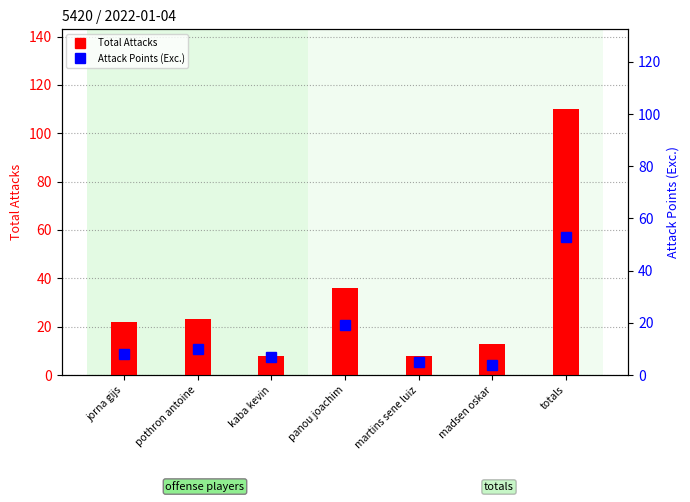

Rank the series at totals from highest to lowest value.

Total Attacks, Attack Points (Exc.)